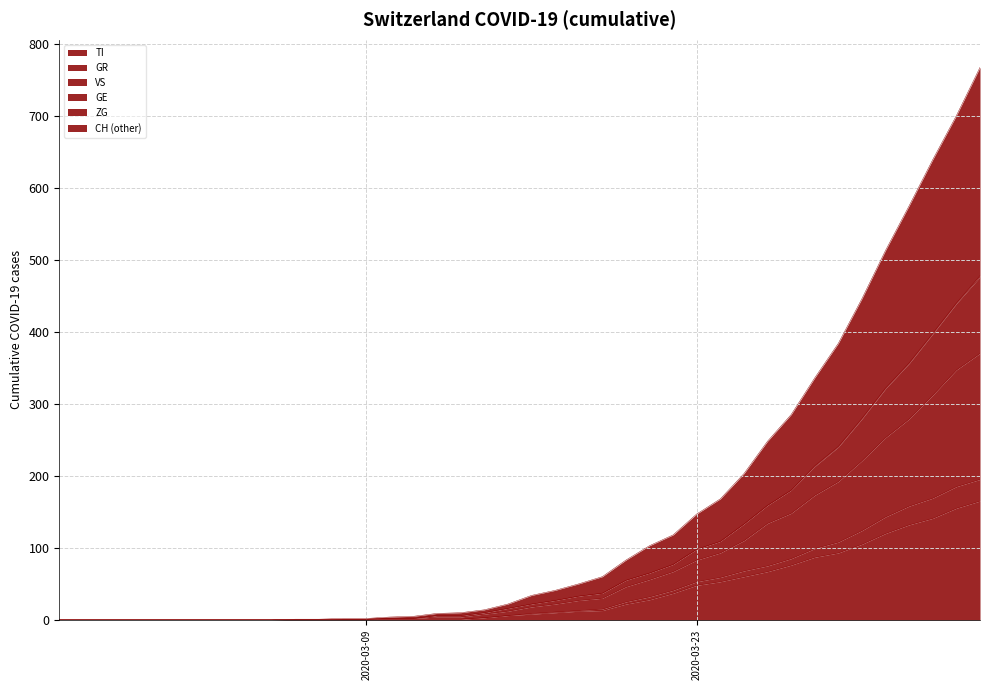

What is the maximum value for TI?

165